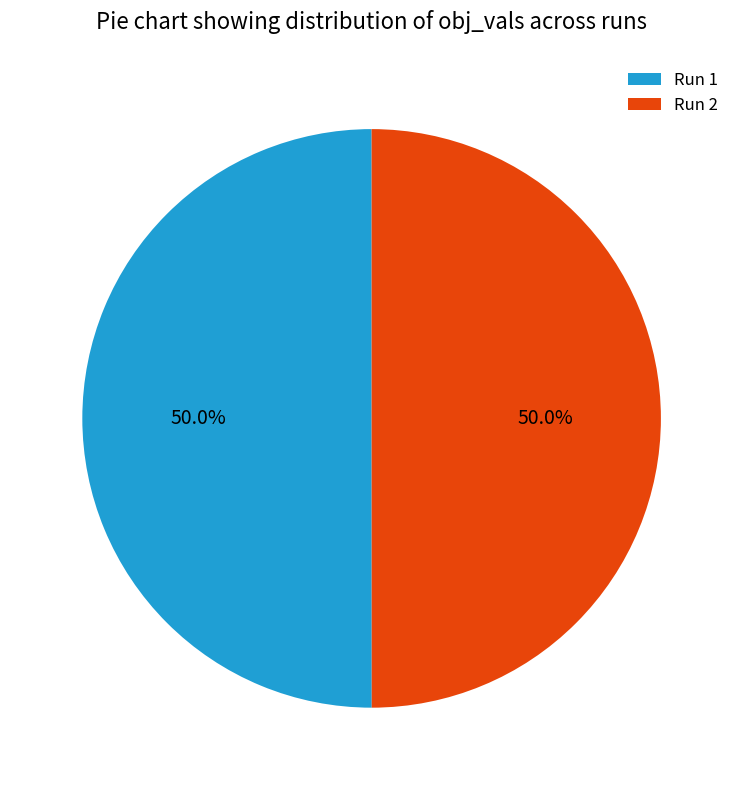

Is the sum of Run 1 and Run 2 greater than half?

Yes